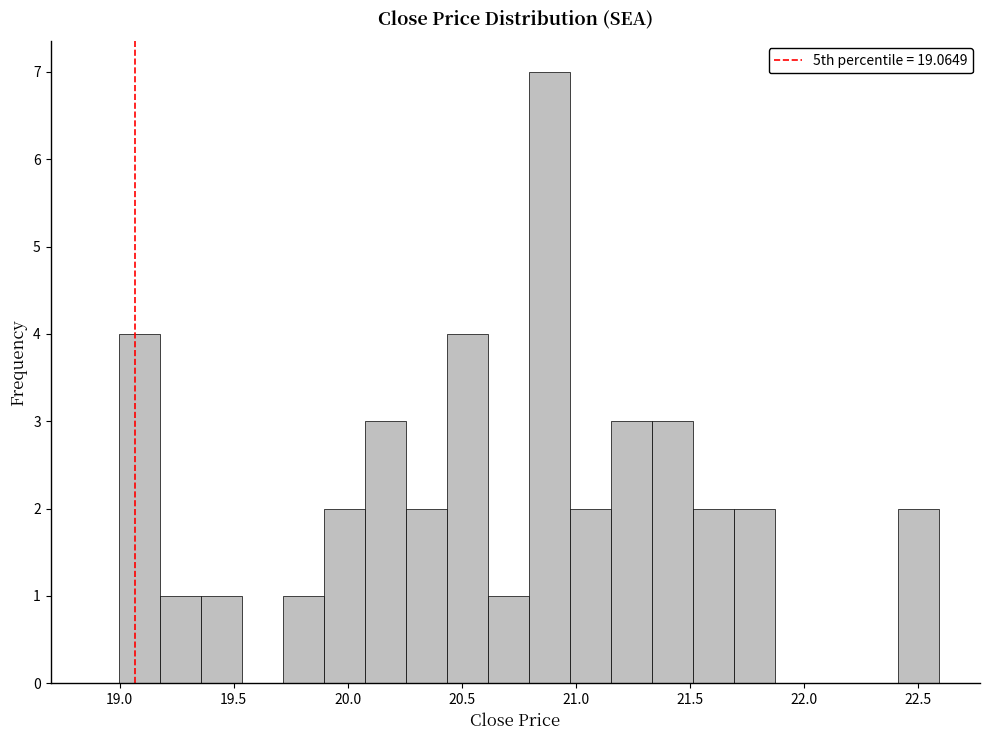

Read against the x-axis, roughly where is the centre of the tallest bar?

20.90